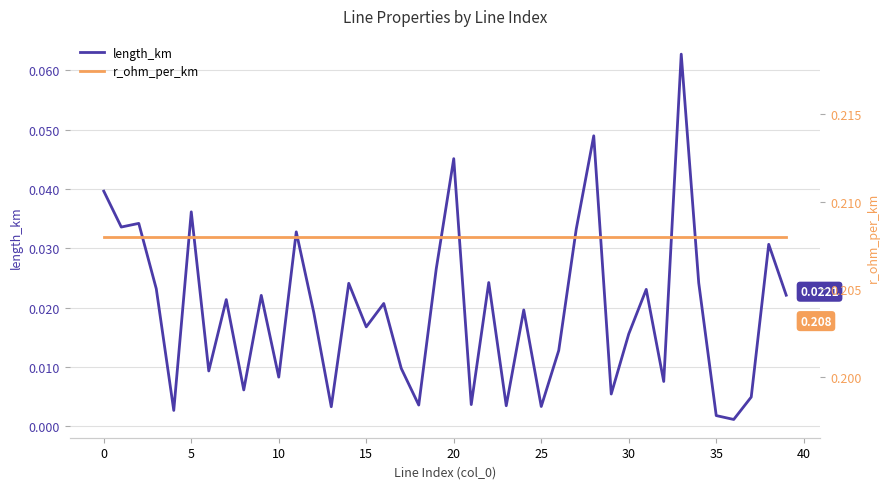

True or false: length_km has a value of 0.0 at 16.

False